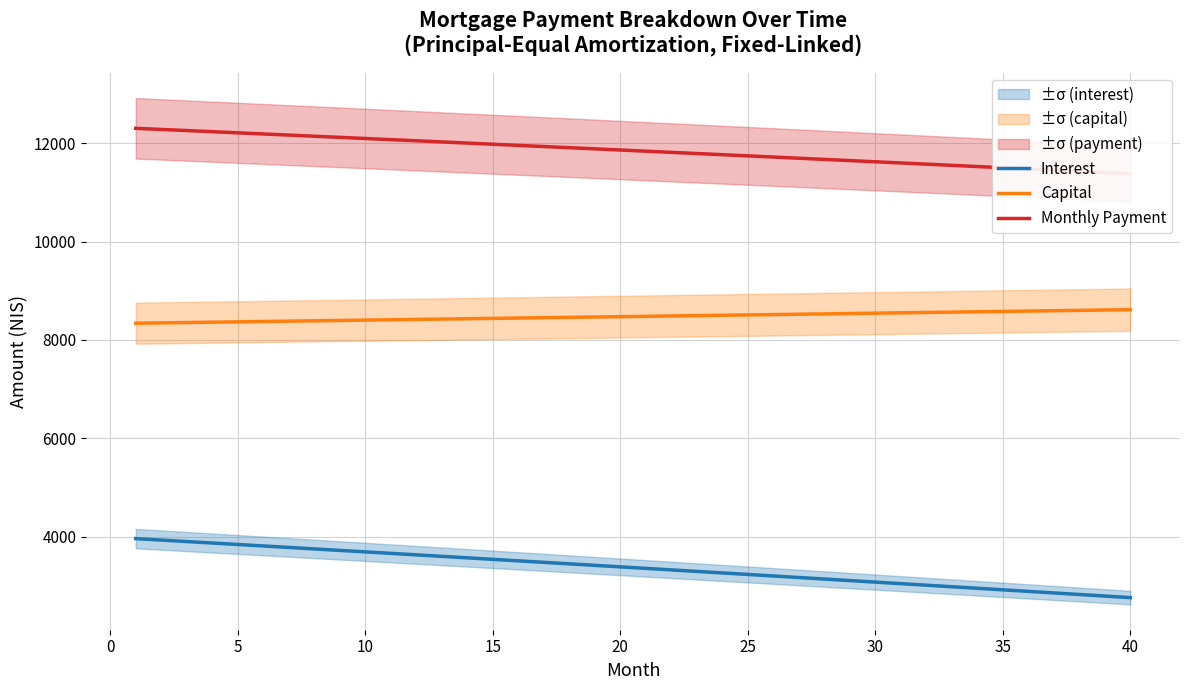

What is the lowest value of the Capital series?

8340.3